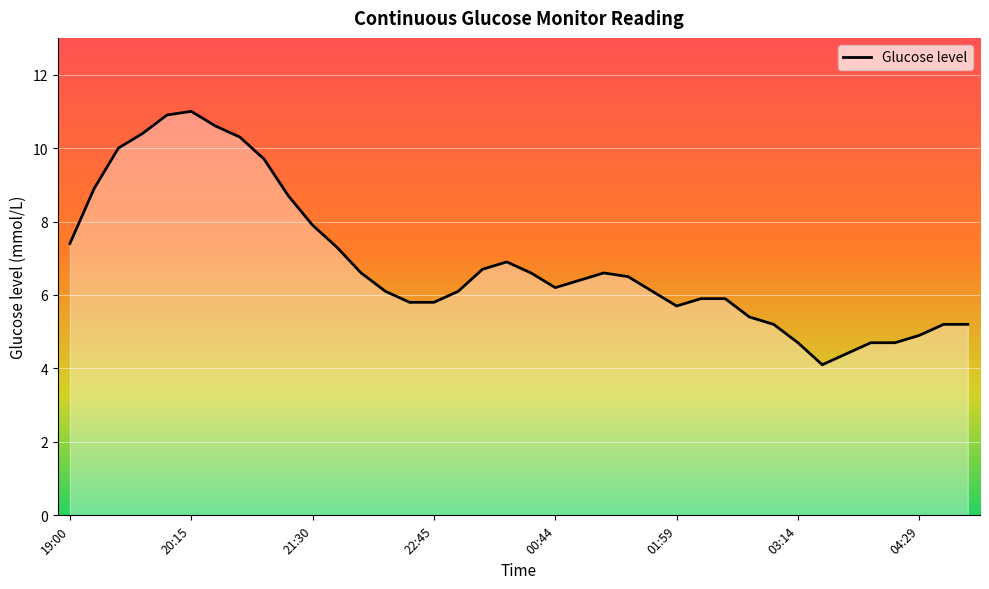

What is the greatest value displayed?

11.0